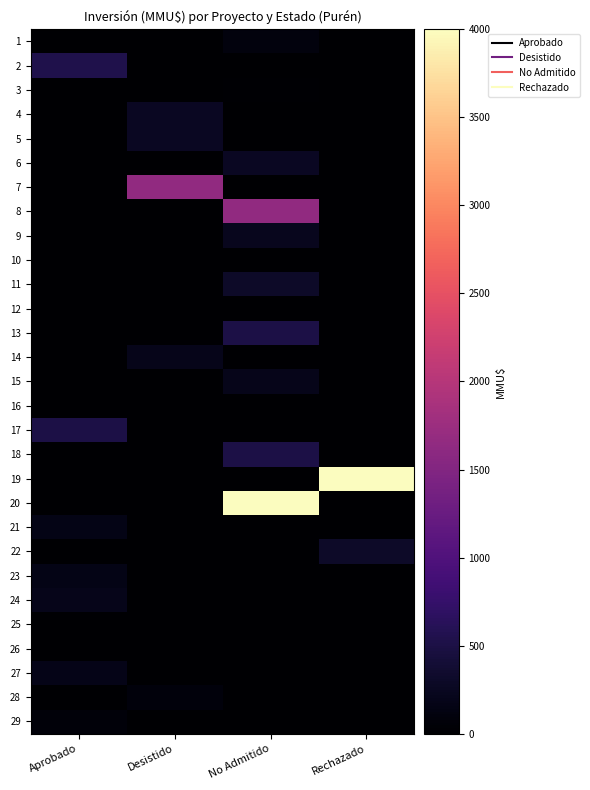

At which category does the chart reach its minimum across all series?

Aprobado